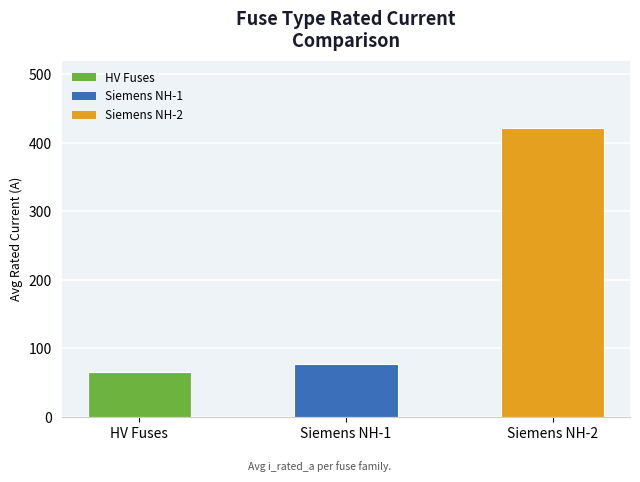

Which category has the highest value across all series?

Siemens NH-2